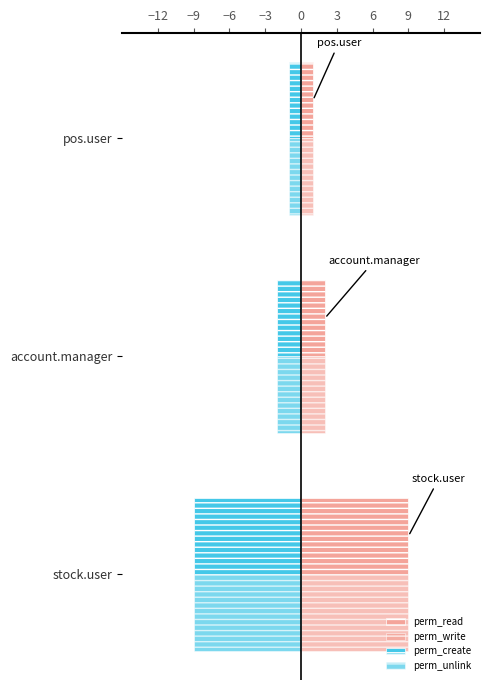

What is the average value of the perm_unlink series?

-4